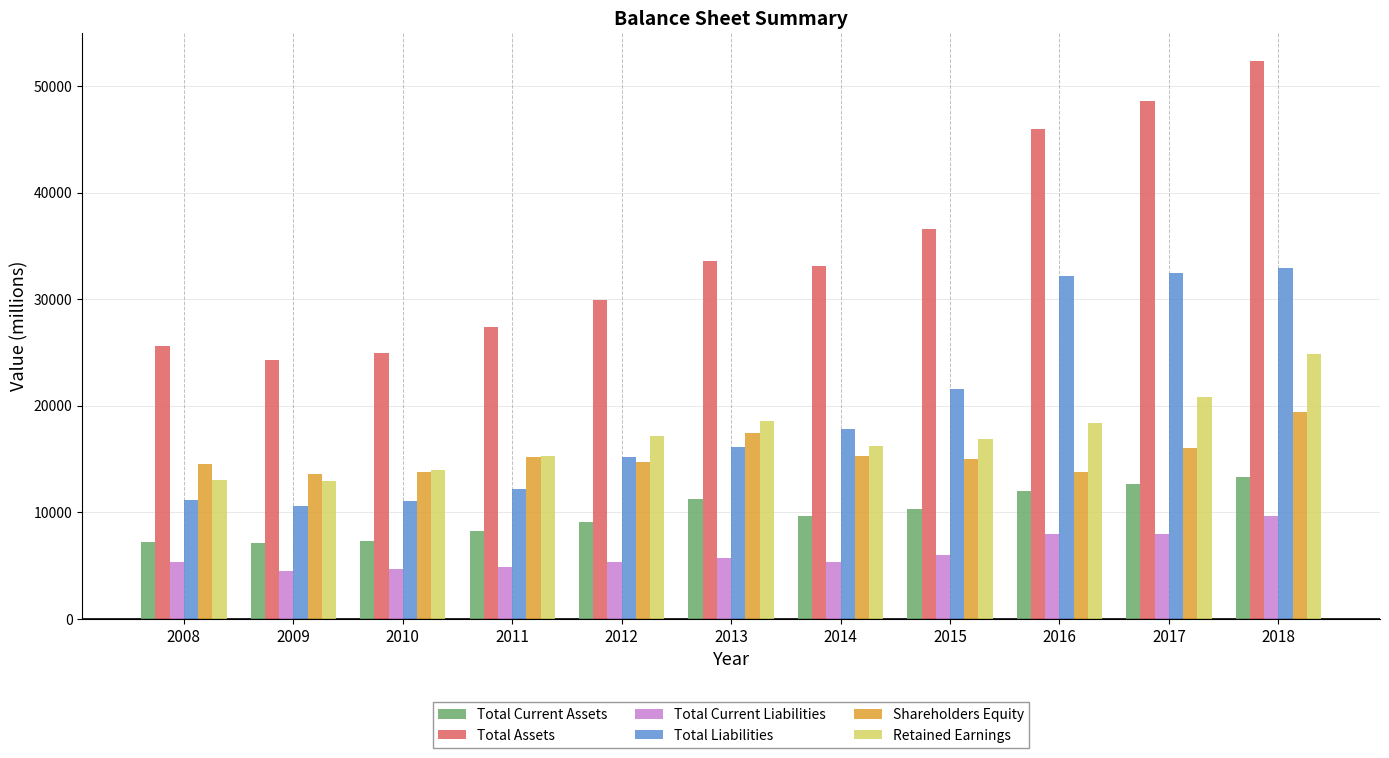

Is the value of Shareholders Equity at 2017 greater than the value of Total Assets at 2013?

No